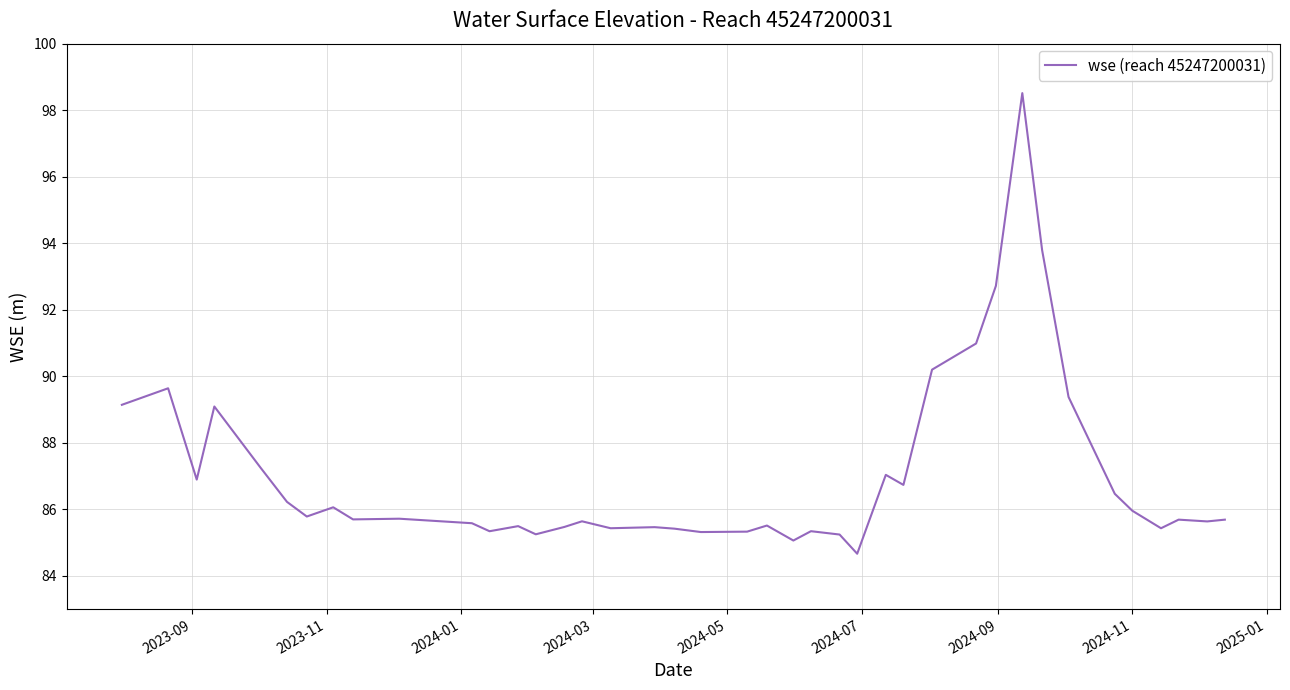

What is the minimum value shown in the chart?

84.7